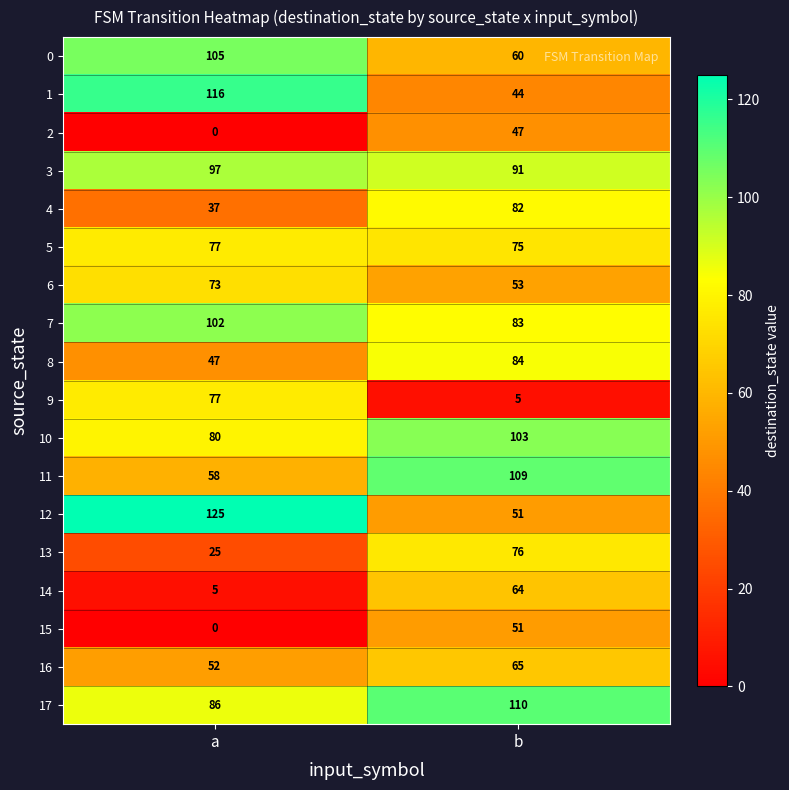

What is the total value across all series at a?

1162